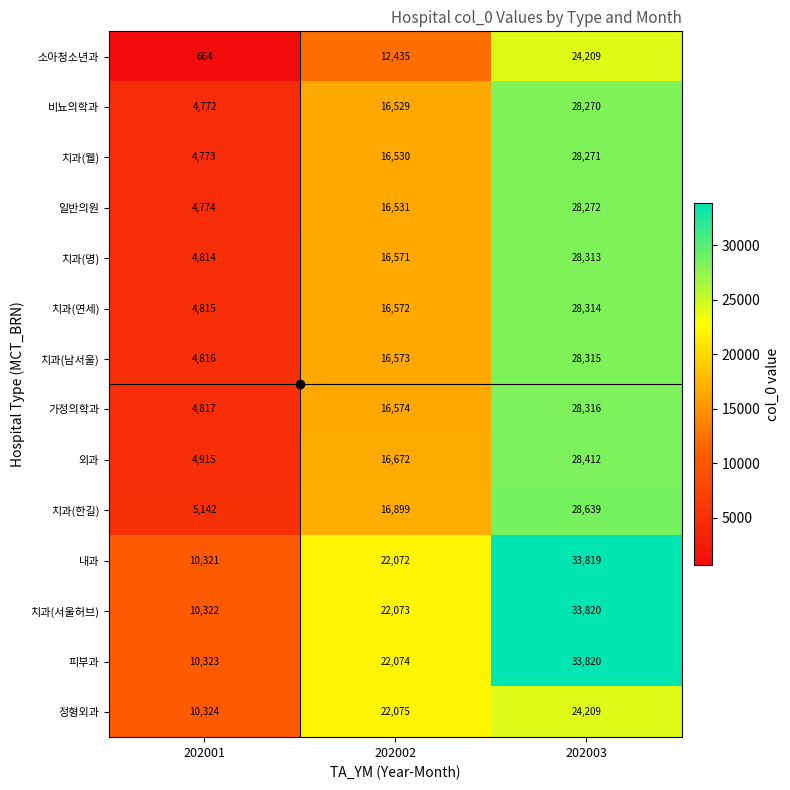

Rank the series at 202002 from lowest to highest value.

소아청소년과, 비뇨의학과, 치과(웰), 일반의원, 치과(명), 치과(연세), 치과(남서울), 가정의학과, 외과, 치과(한길), 내과, 치과(서울허브), 피부과, 정형외과